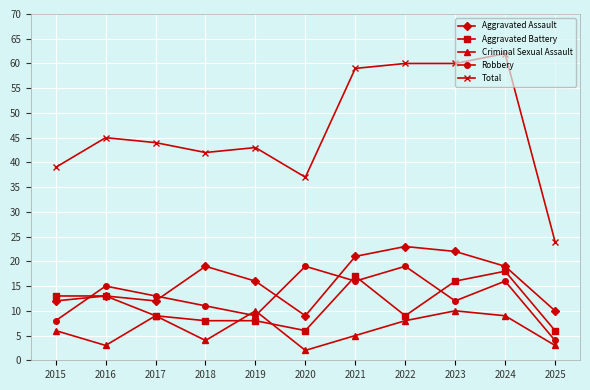

What is the approximate value of Aggravated Battery at 2017, to the nearest 5?

10